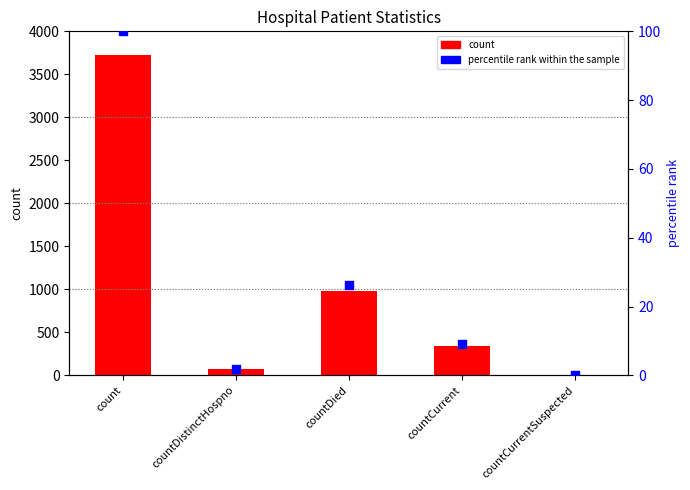

Which series has the largest total across all categories?

count